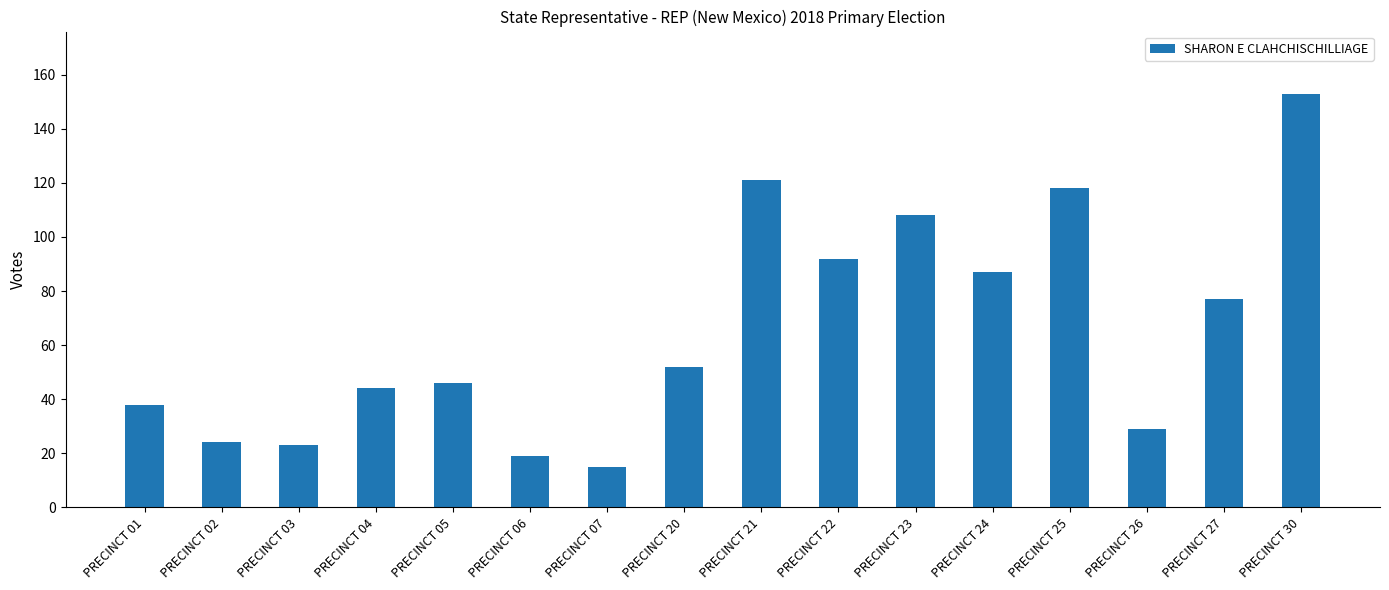

Read the value at PRECINCT 01, to the nearest 10.

40